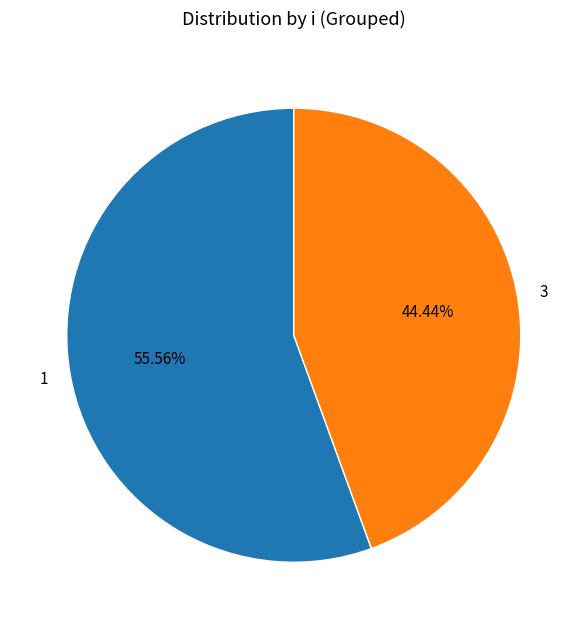

Which category has the biggest portion of the pie?

1